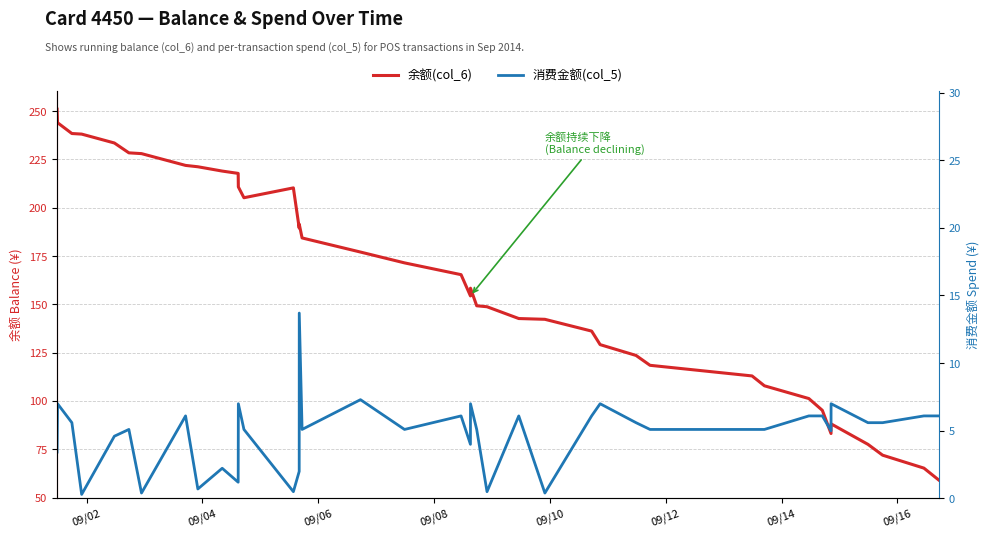

At which label is 消费金额(col_5) closest to 7?

09/04